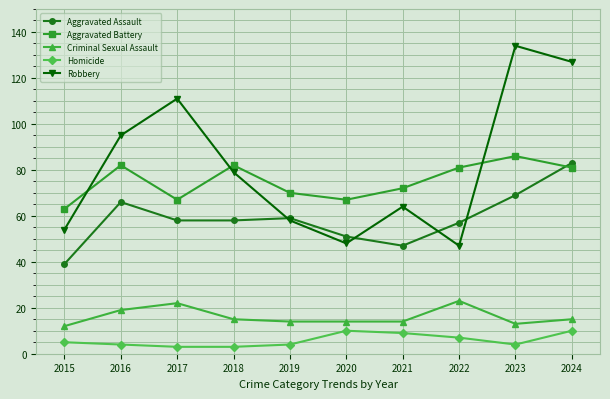

True or false: Criminal Sexual Assault has a value of 34 at 2022.

False